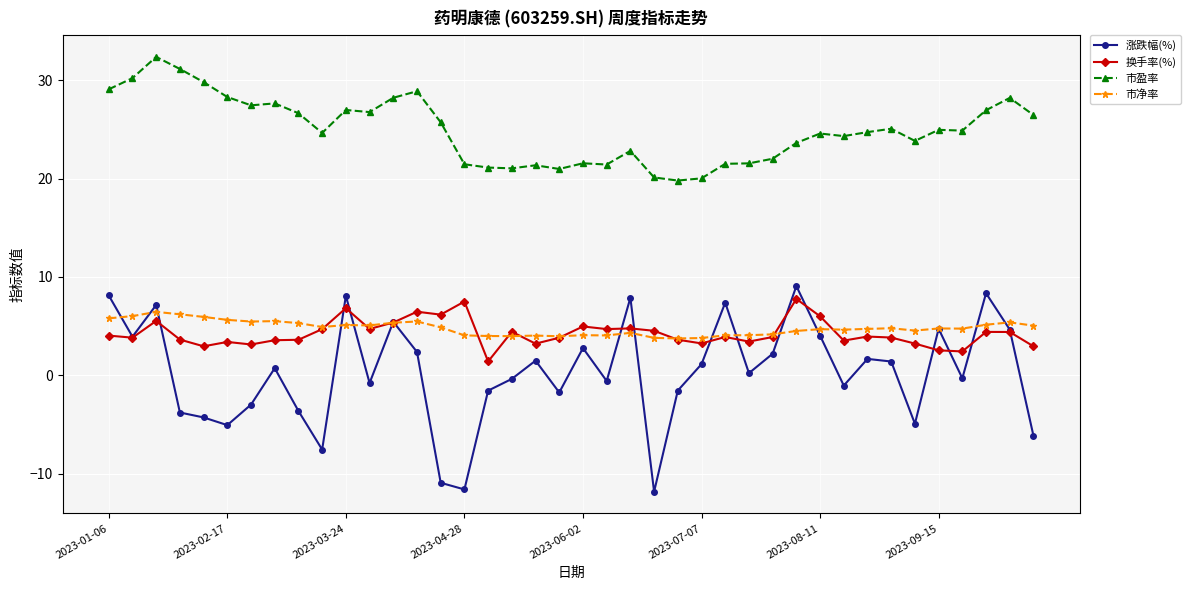

True or false: 换手率(%) and 市盈率 cross at least once.

False